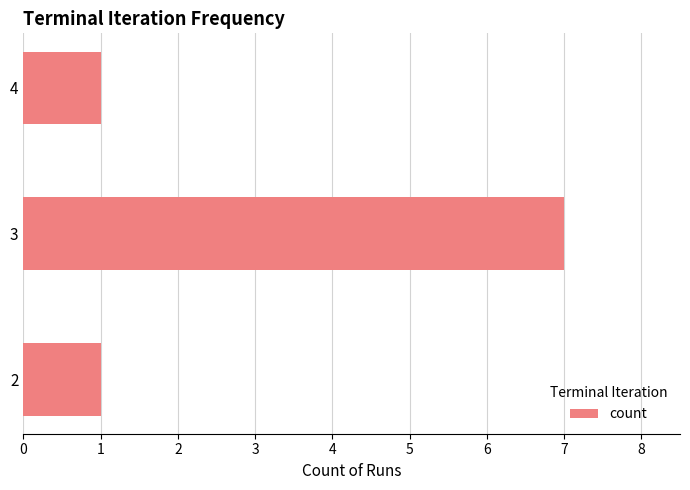

True or false: the data shows 12 at 3.

False